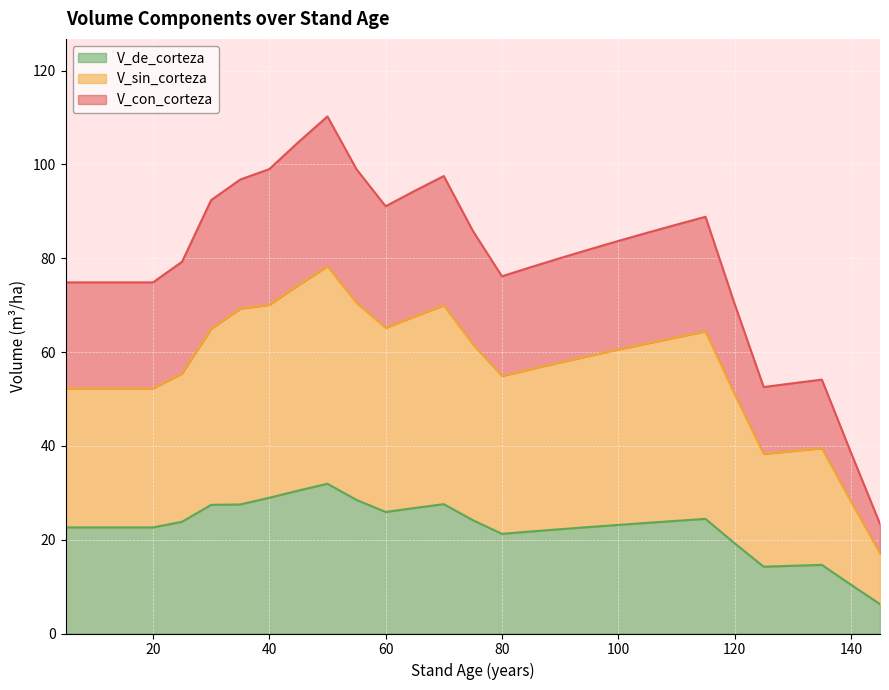

What is the highest value of the V_de_corteza series?

31.9